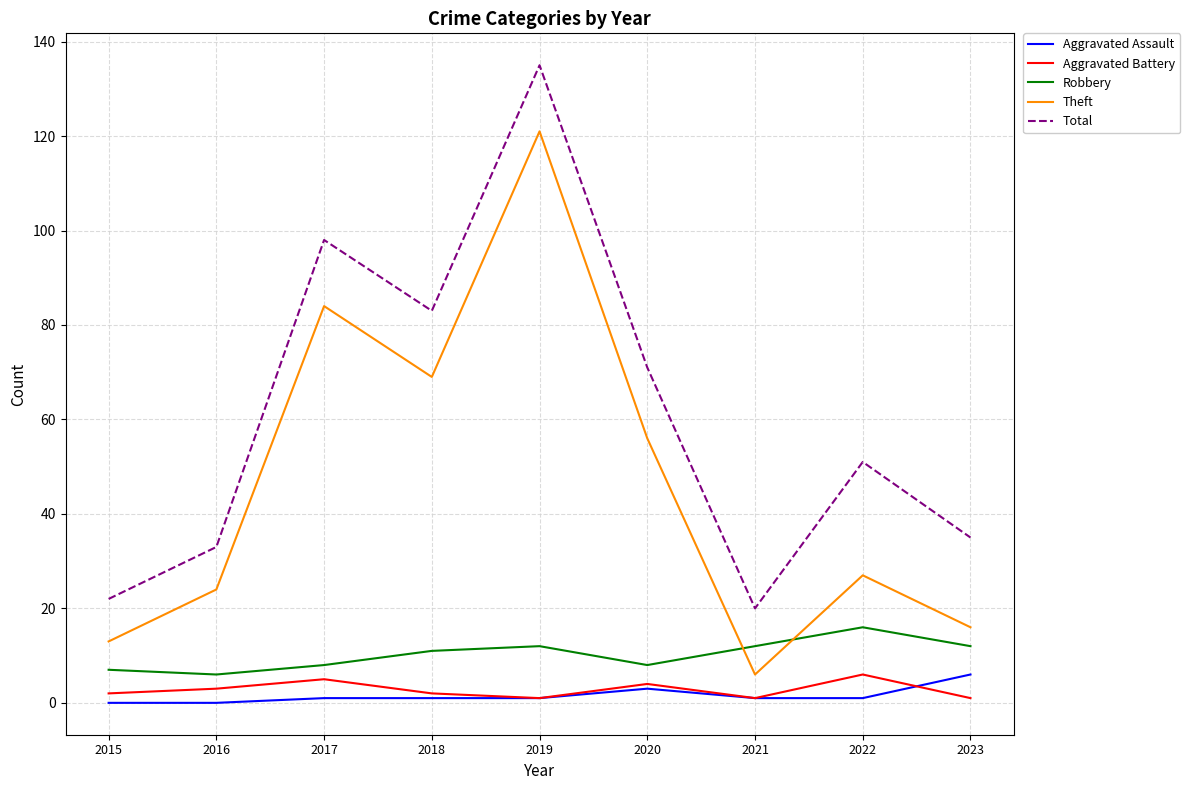

Between 2017 and 2020, which series saw the biggest shift?

Theft